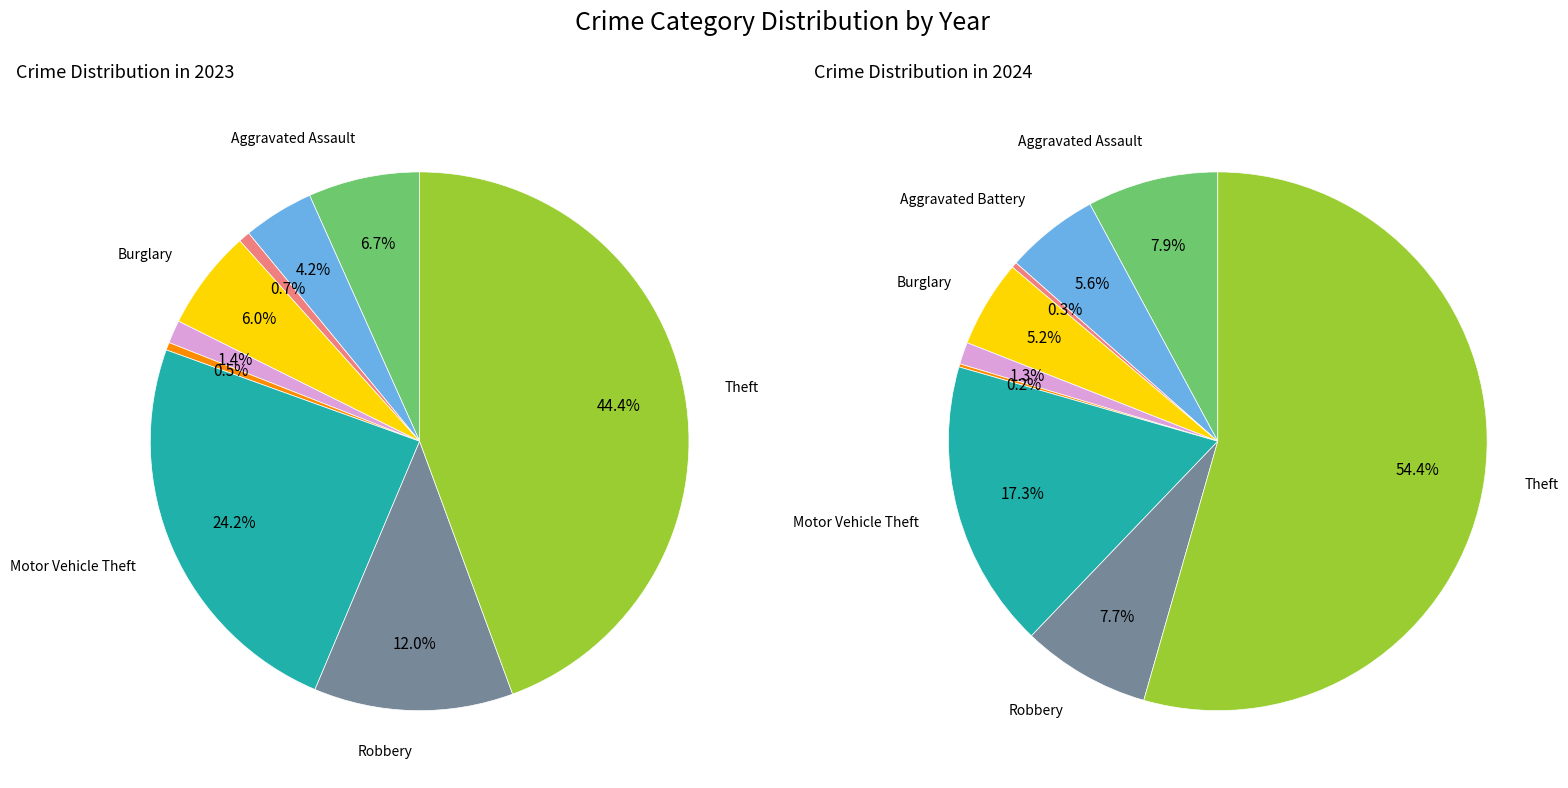

To the nearest percent, what percentage of the pie is Aggravated Assault?

8%